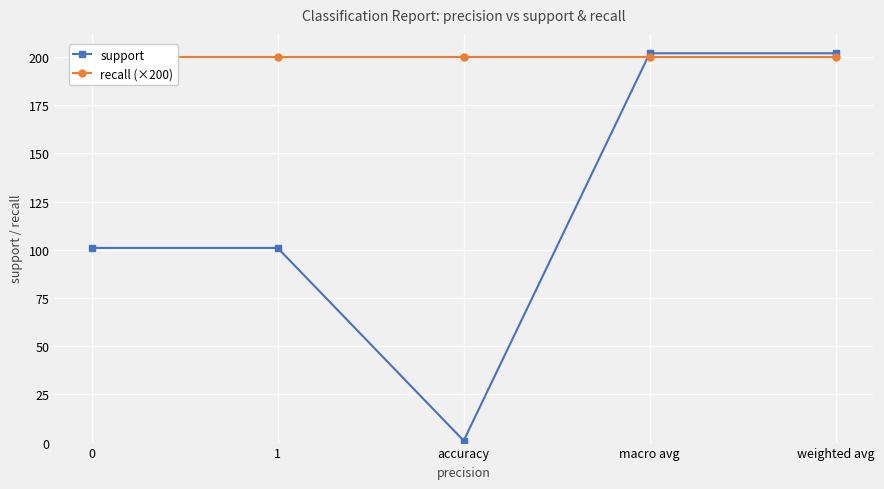

What is the difference between the maximum and minimum values in the support series?

201